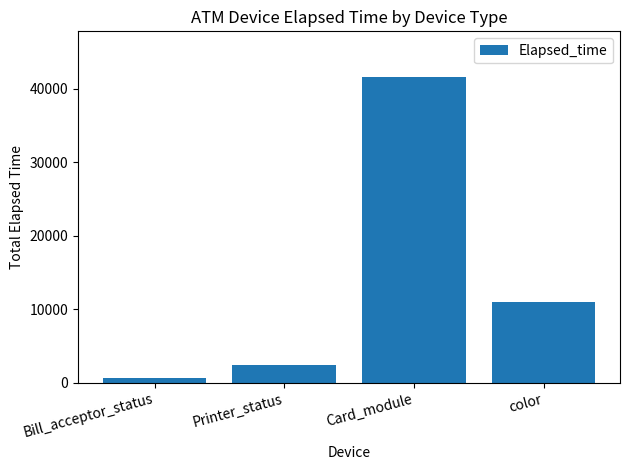

Does the chart contain any negative values?

No